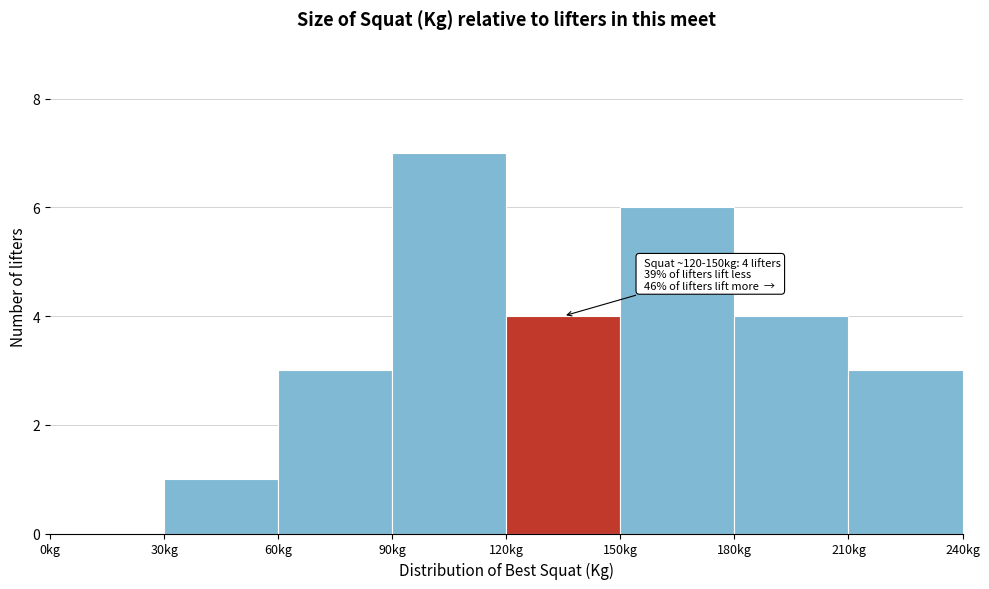

Over which range of the x-axis is the bar tallest?

90 to 120